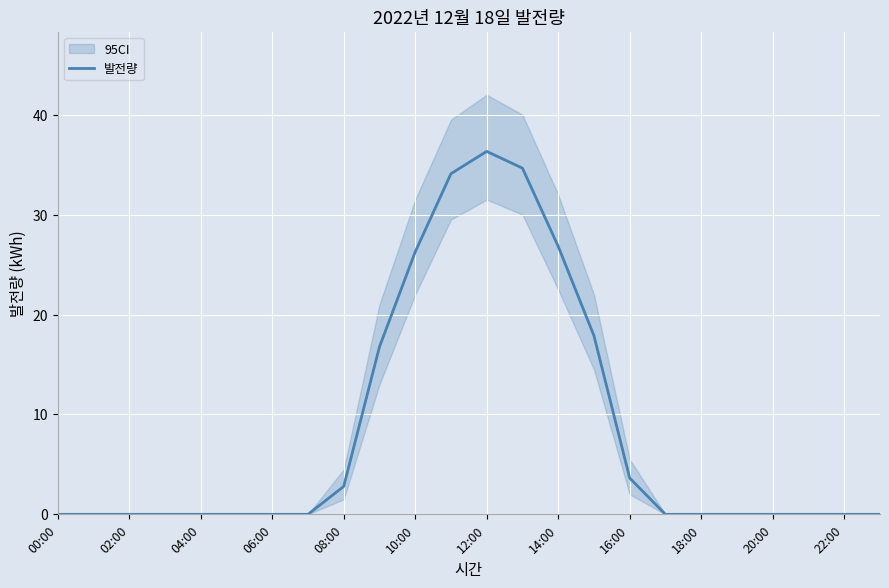

Reading left to right, transcribe all the data shown in this chart.

0.0	0.0	0.0	0.0	0.0	0.0	0.0	0.0	2.8	16.8	26.3	34.1	36.3	34.7	26.8	17.9	3.6	0.0	0.0	0.0	0.0	0.0	0.0	0.0